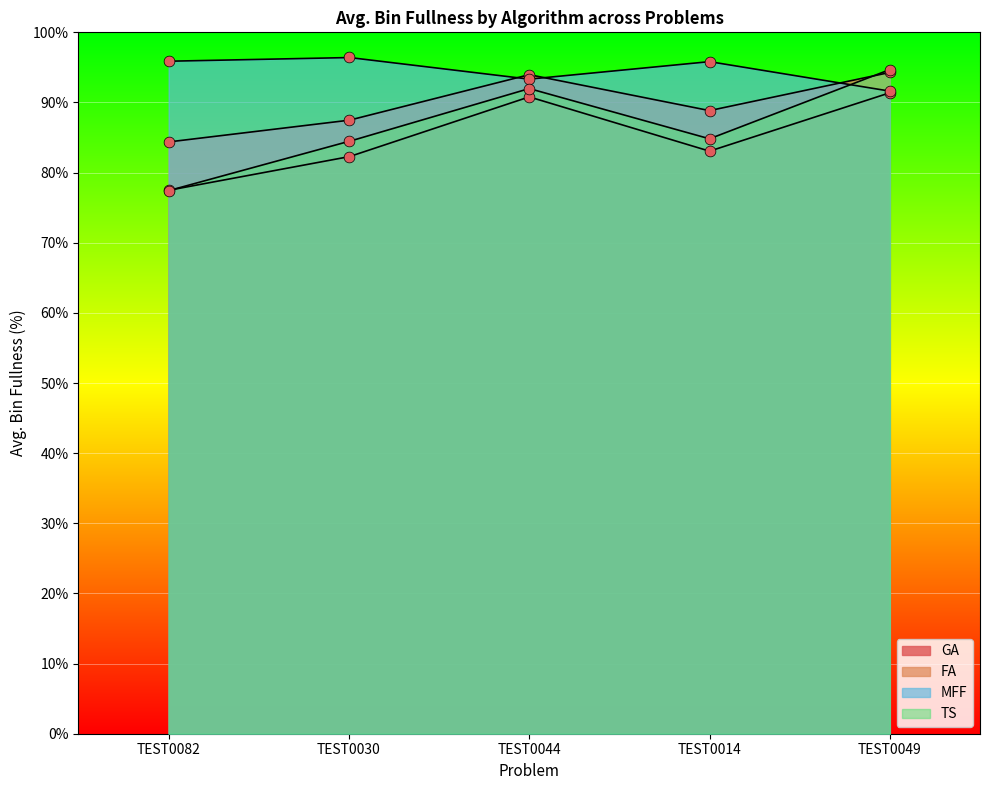

What are all the series names shown in the legend?

GA, FA, MFF, TS